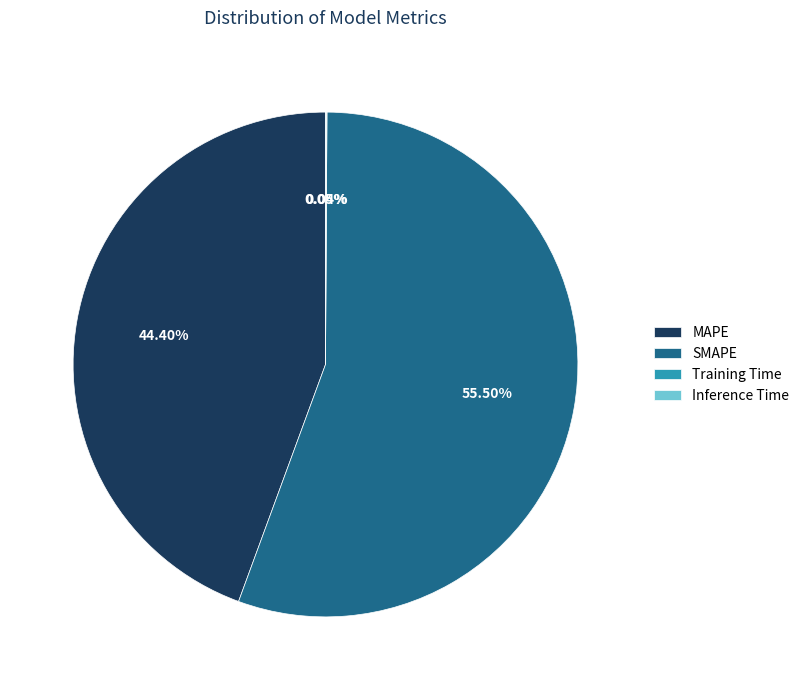

What portion of the pie excludes MAPE?

55.6%